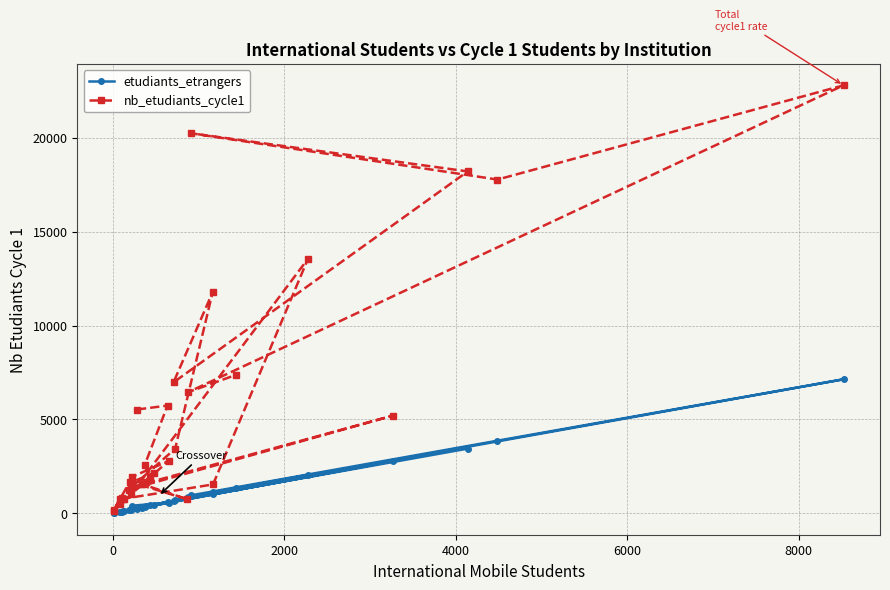

Is it true that nb_etudiants_cycle1 equals 5344 at 26?

False